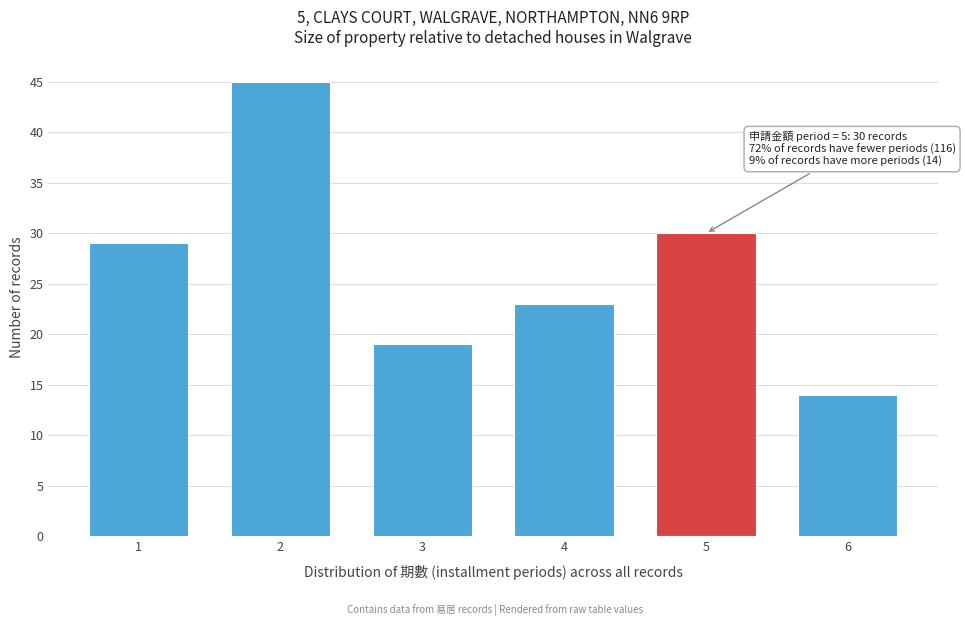

Reading right to left, extract all data points from this chart.

14	30	23	19	45	29